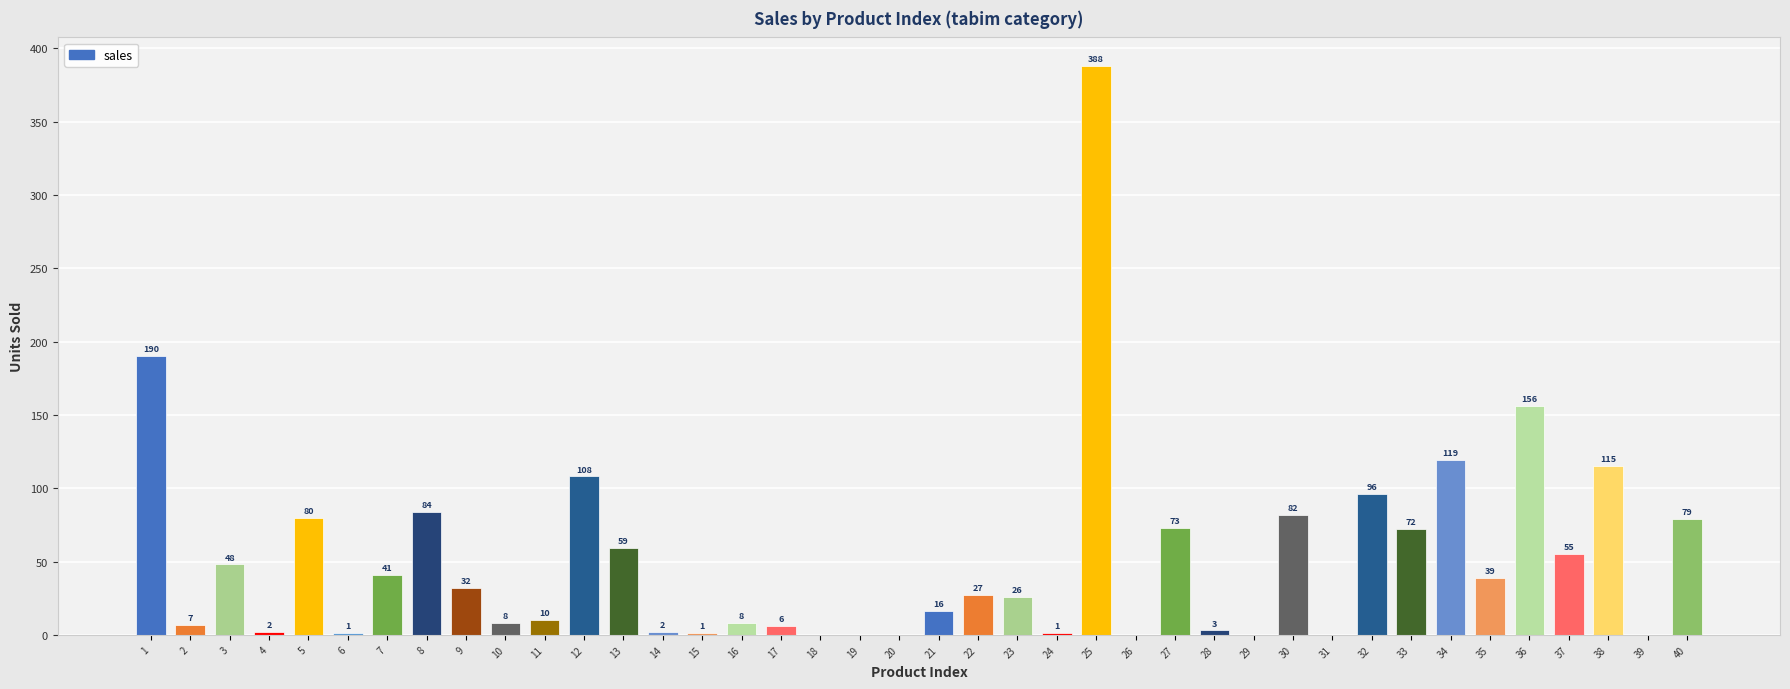

How many series are shown in this chart?

1